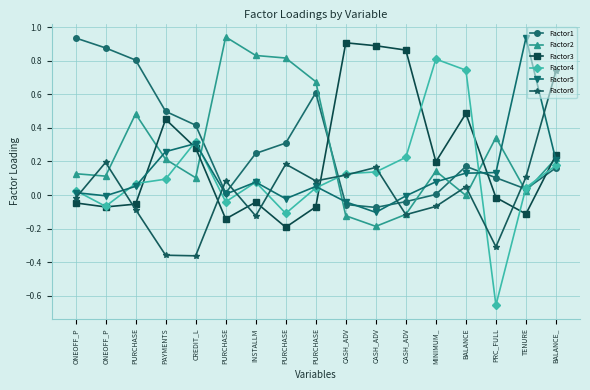

What is the lowest value of the Factor5 series?

-0.1